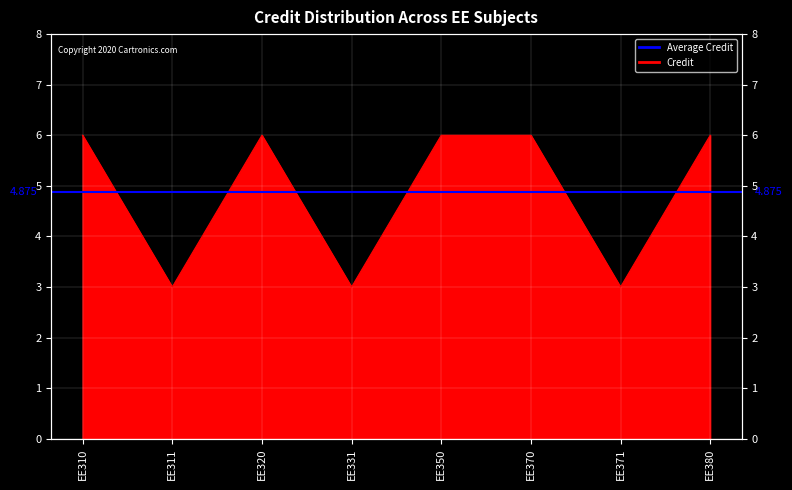

At which category does the chart reach its minimum across all series?

EE311